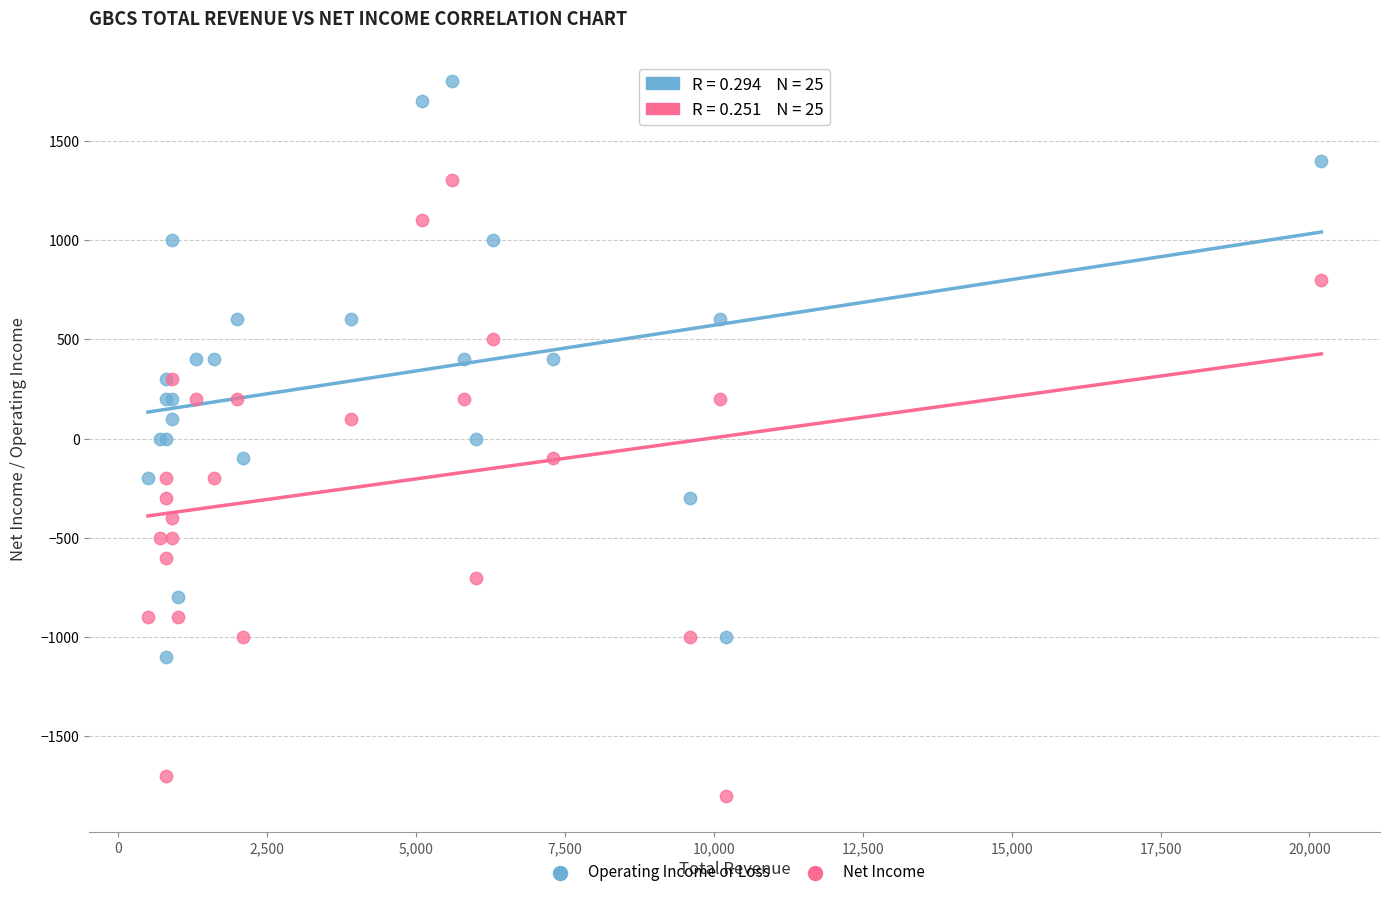

Which series contains the highest Y value?

Operating Income or Loss